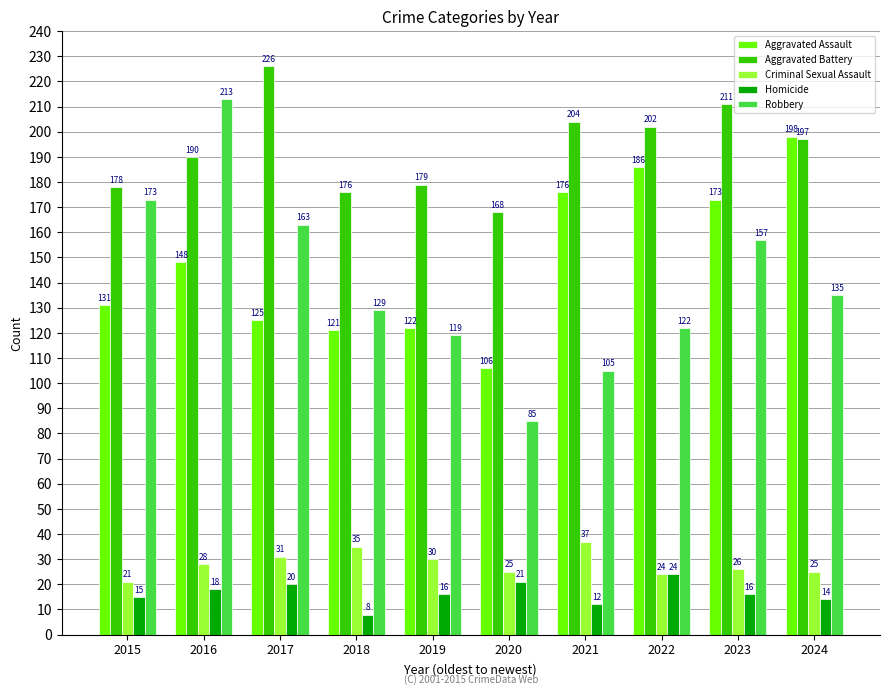

What is the greatest value displayed?

226